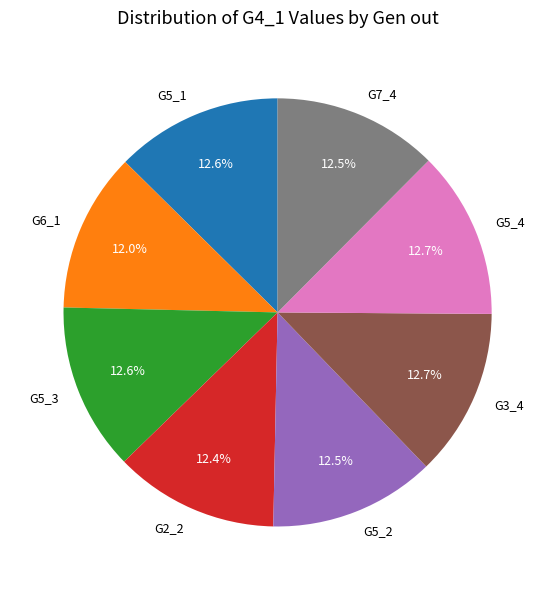

Combined, what portion of the pie is G5_3 and G5_4?

25.3%